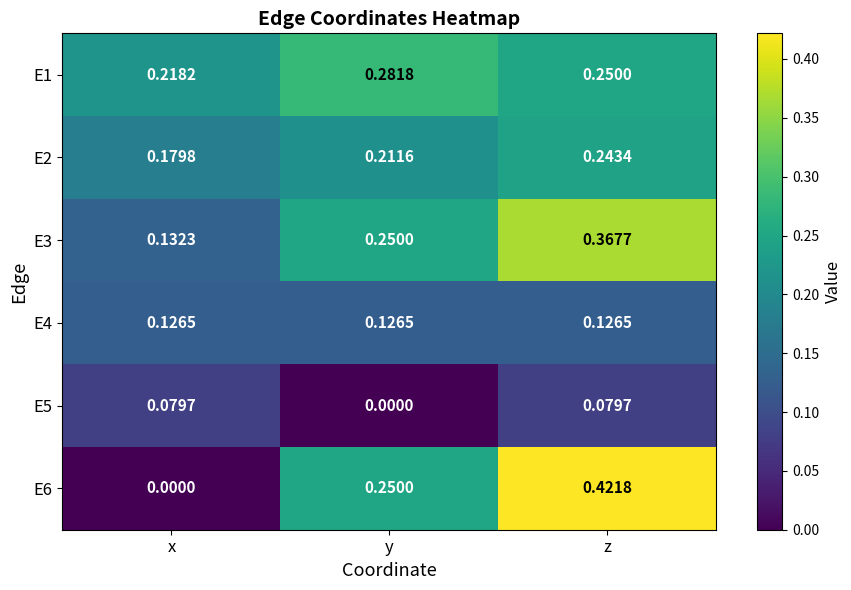

Rank the categories by E6 value from lowest to highest.

x, y, z